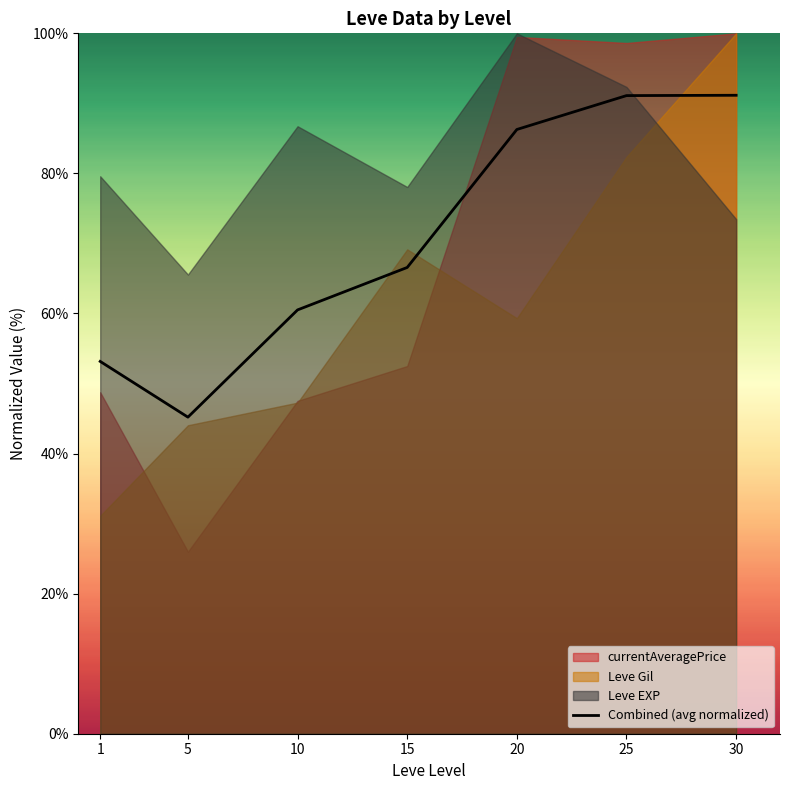

What is the change in value from 1 to 10?

+7.4